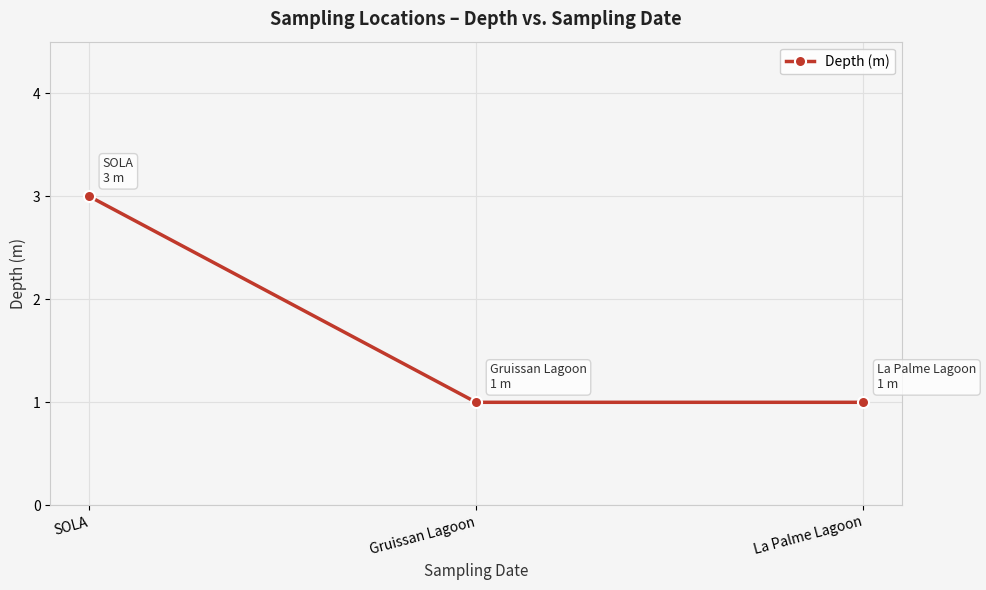

What is the value of the 1st point from the left?

3